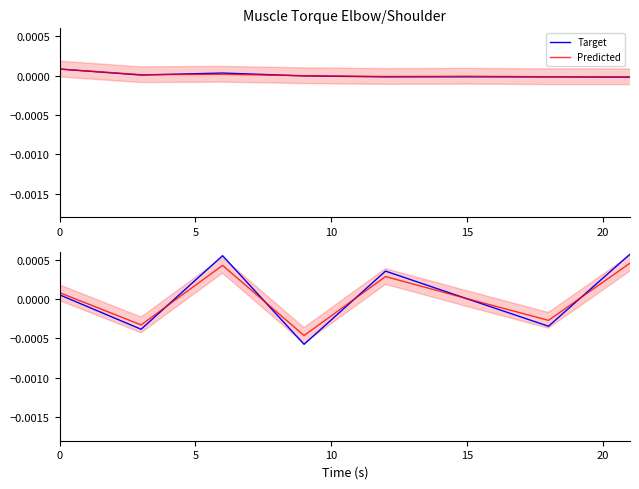

Which series has the largest total across all categories?

Predicted